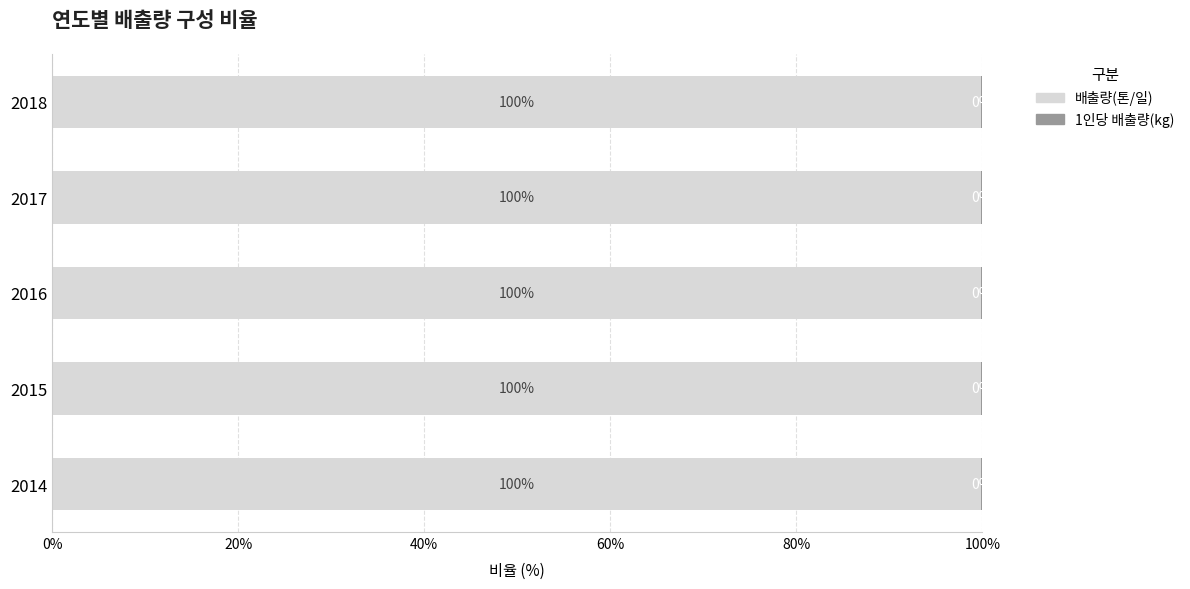

At which label is 배출량(톤/일) closest to 99?

2014